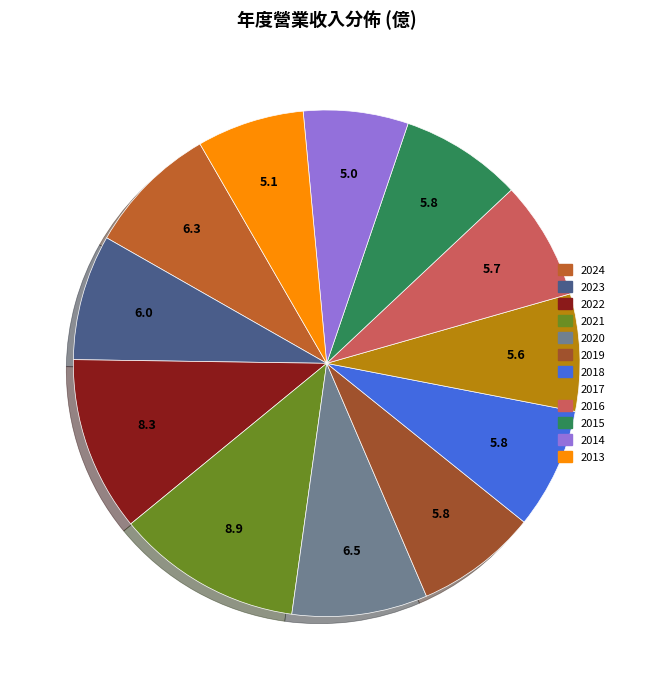

How many slices are in this pie chart?

12